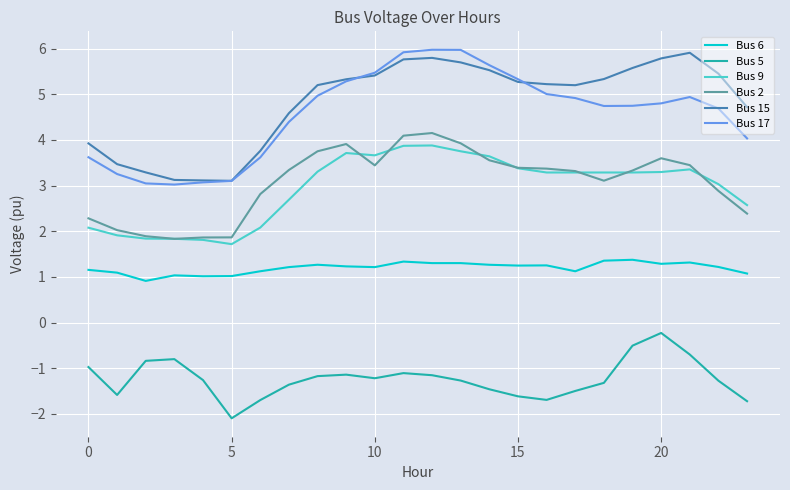

At how many categories does at least one series exceed 0?

24